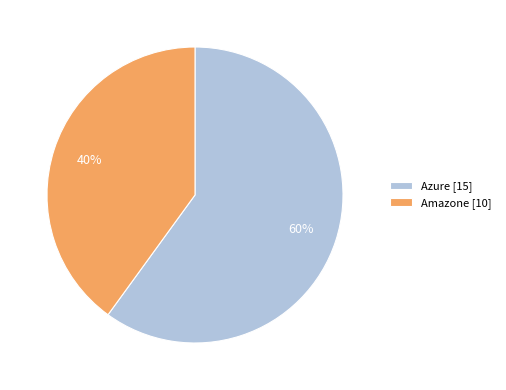

To the nearest percent, what is the difference between the Azure and Amazone slice percentages?

20%